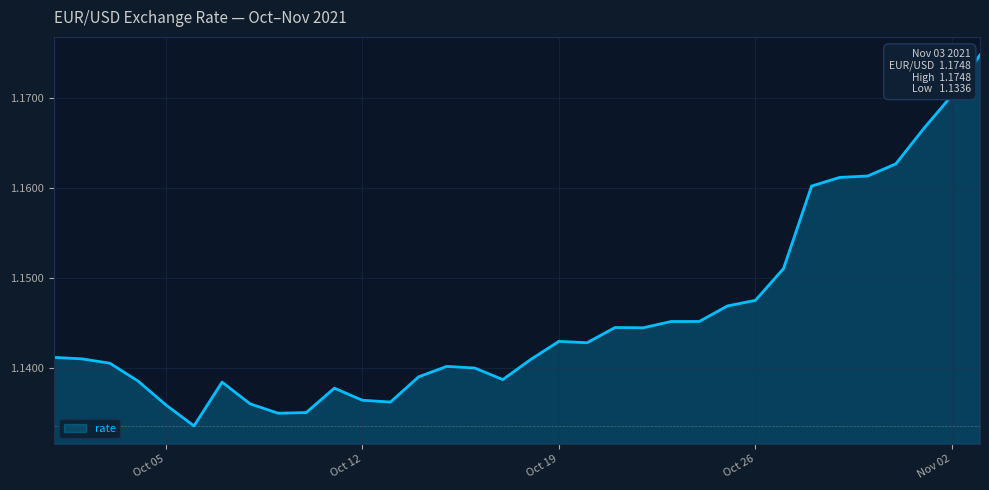

How many lines are shown in the chart?

1